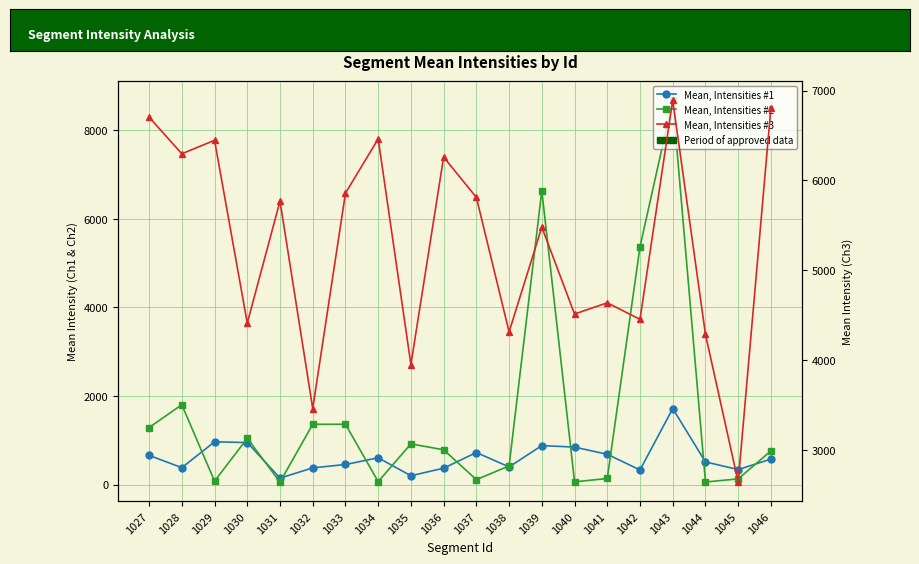

How many lines are shown in the chart?

3